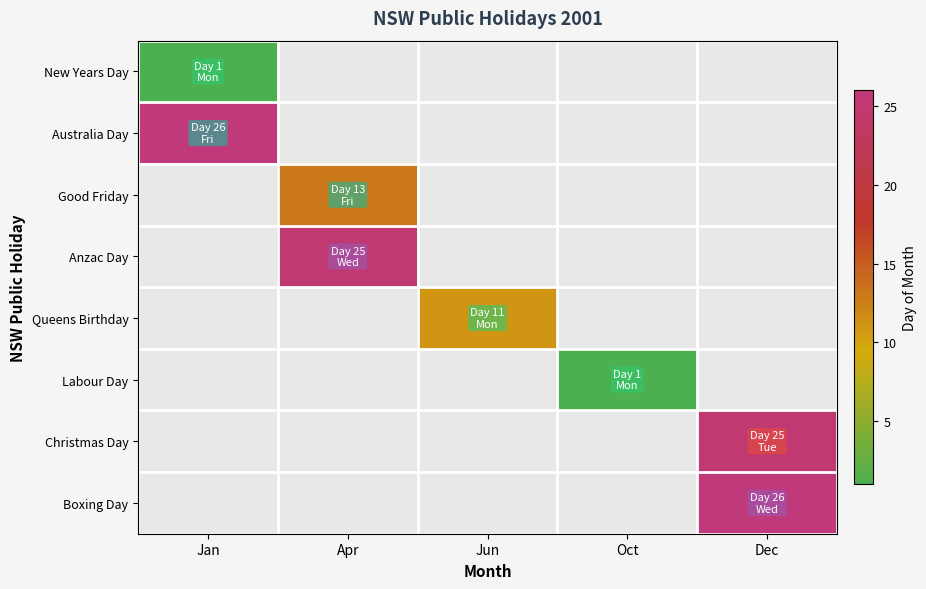

Is the value of Queens Birthday at Apr greater than the value of Australia Day at Oct?

No